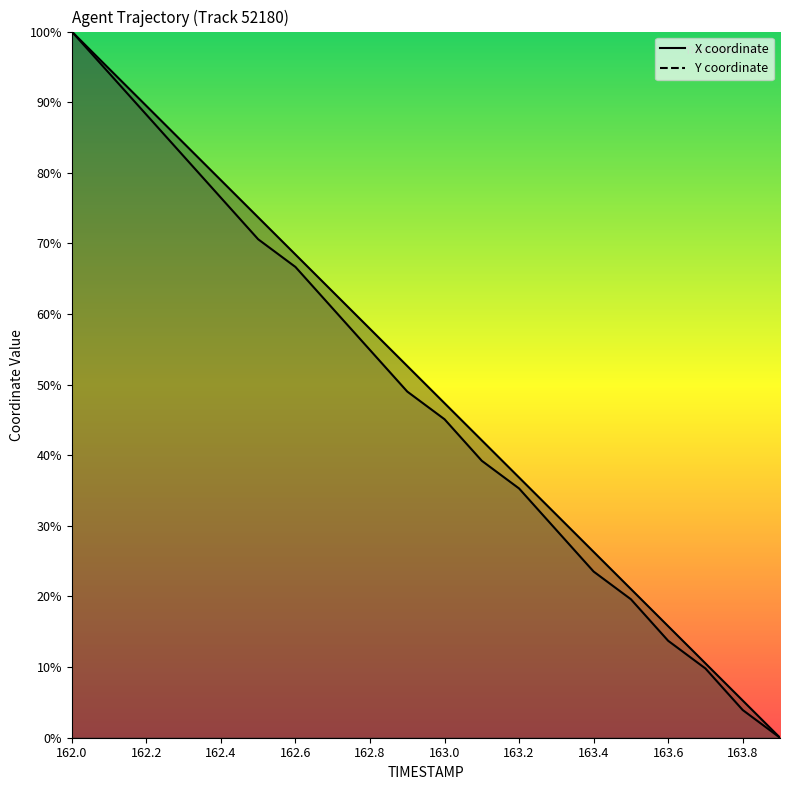

What is the spread (max minus min) of values at 163.7?

0.7